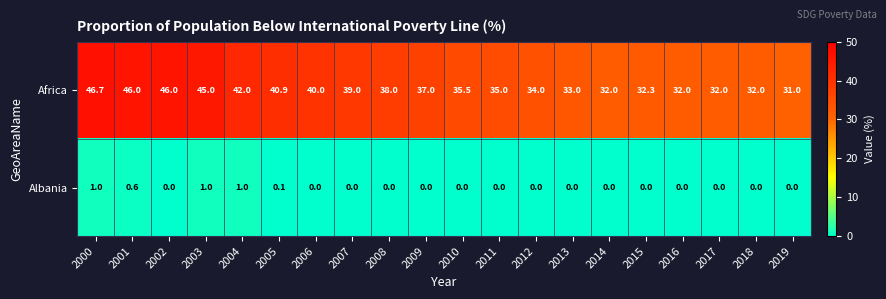

Rank the series by their average value, from highest to lowest.

Africa, Albania